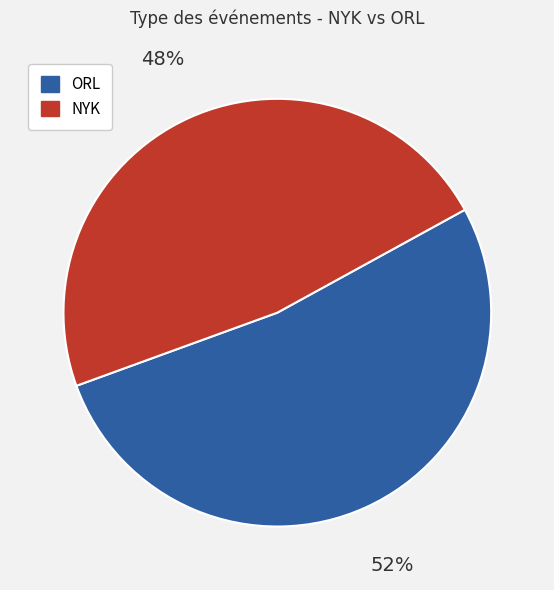

How many segments does this pie chart have?

2